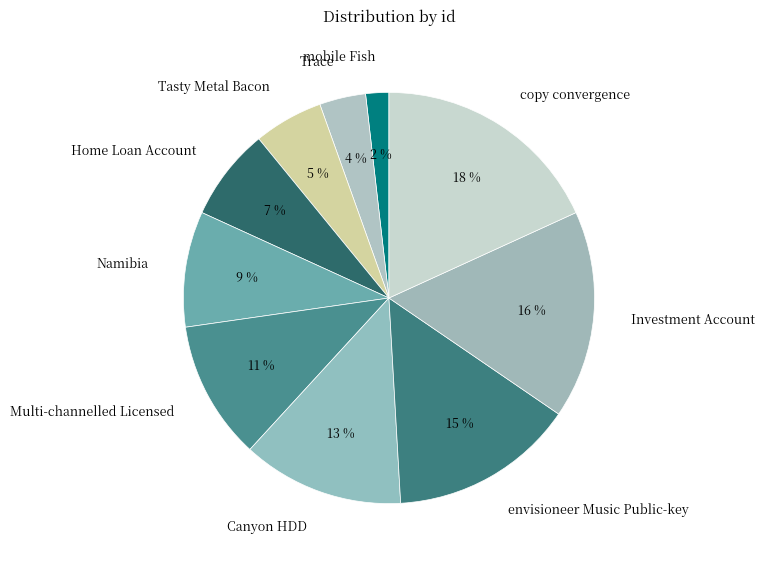

Does mobile Fish account for over 50% of the chart?

No